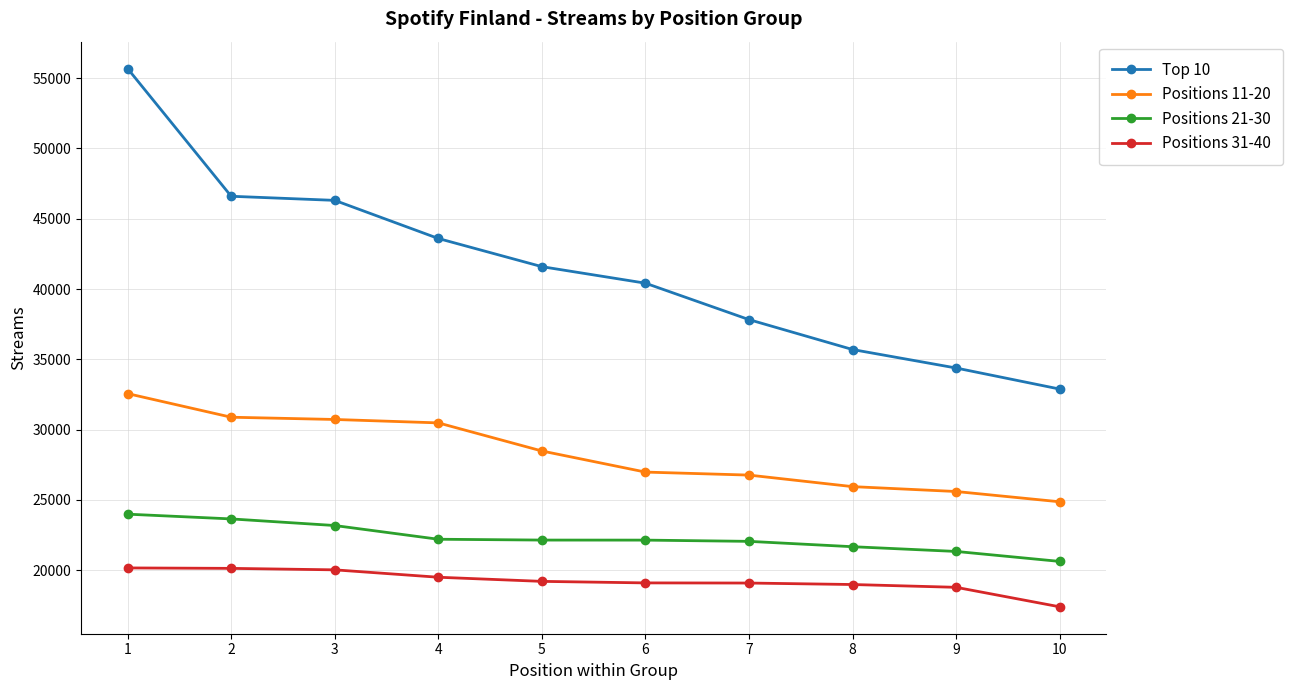

How many series are shown in this chart?

4